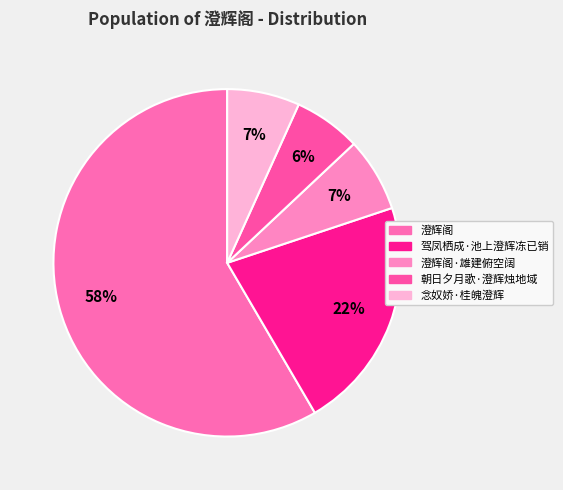

What is the smallest slice in the pie chart?

朝日夕月歌·澄辉烛地域